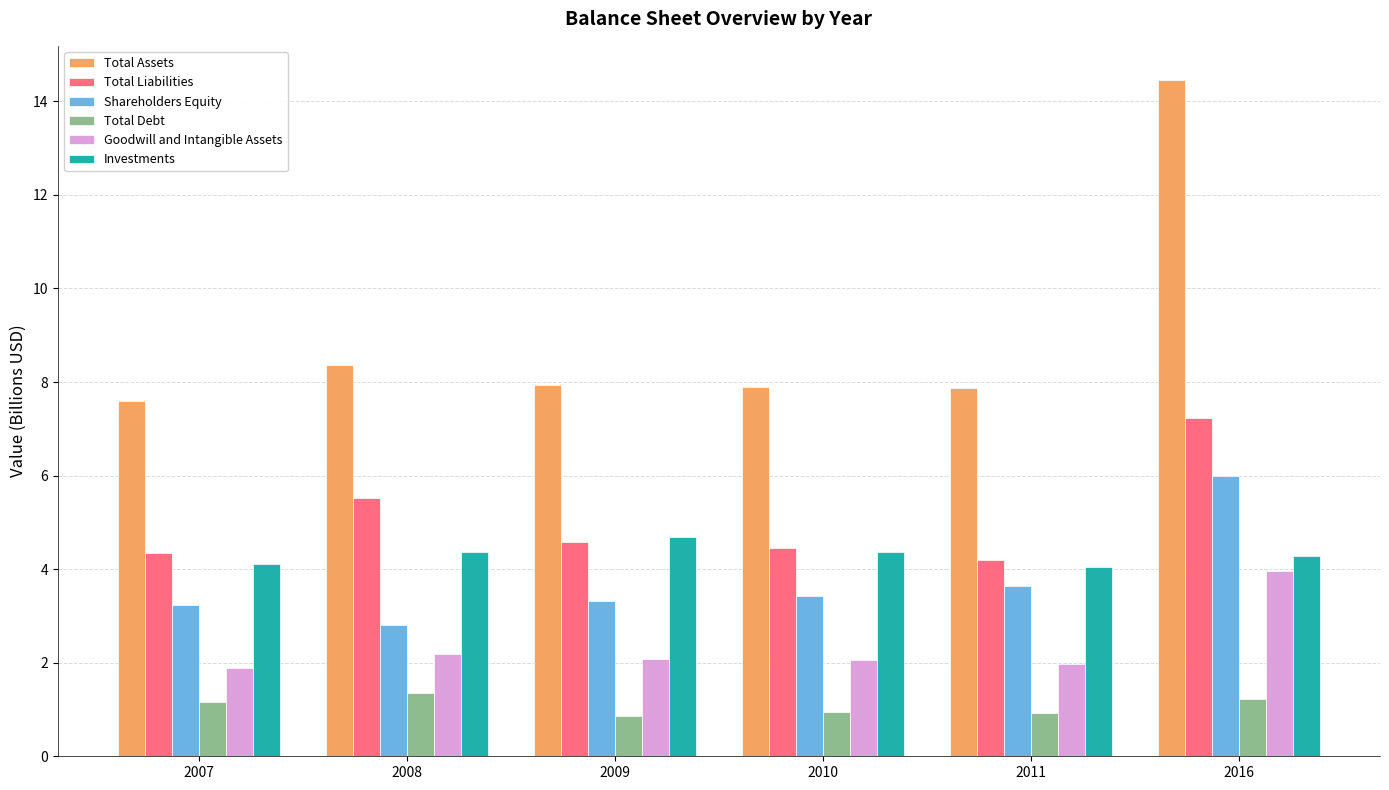

What is the minimum value shown in the chart?

0.9